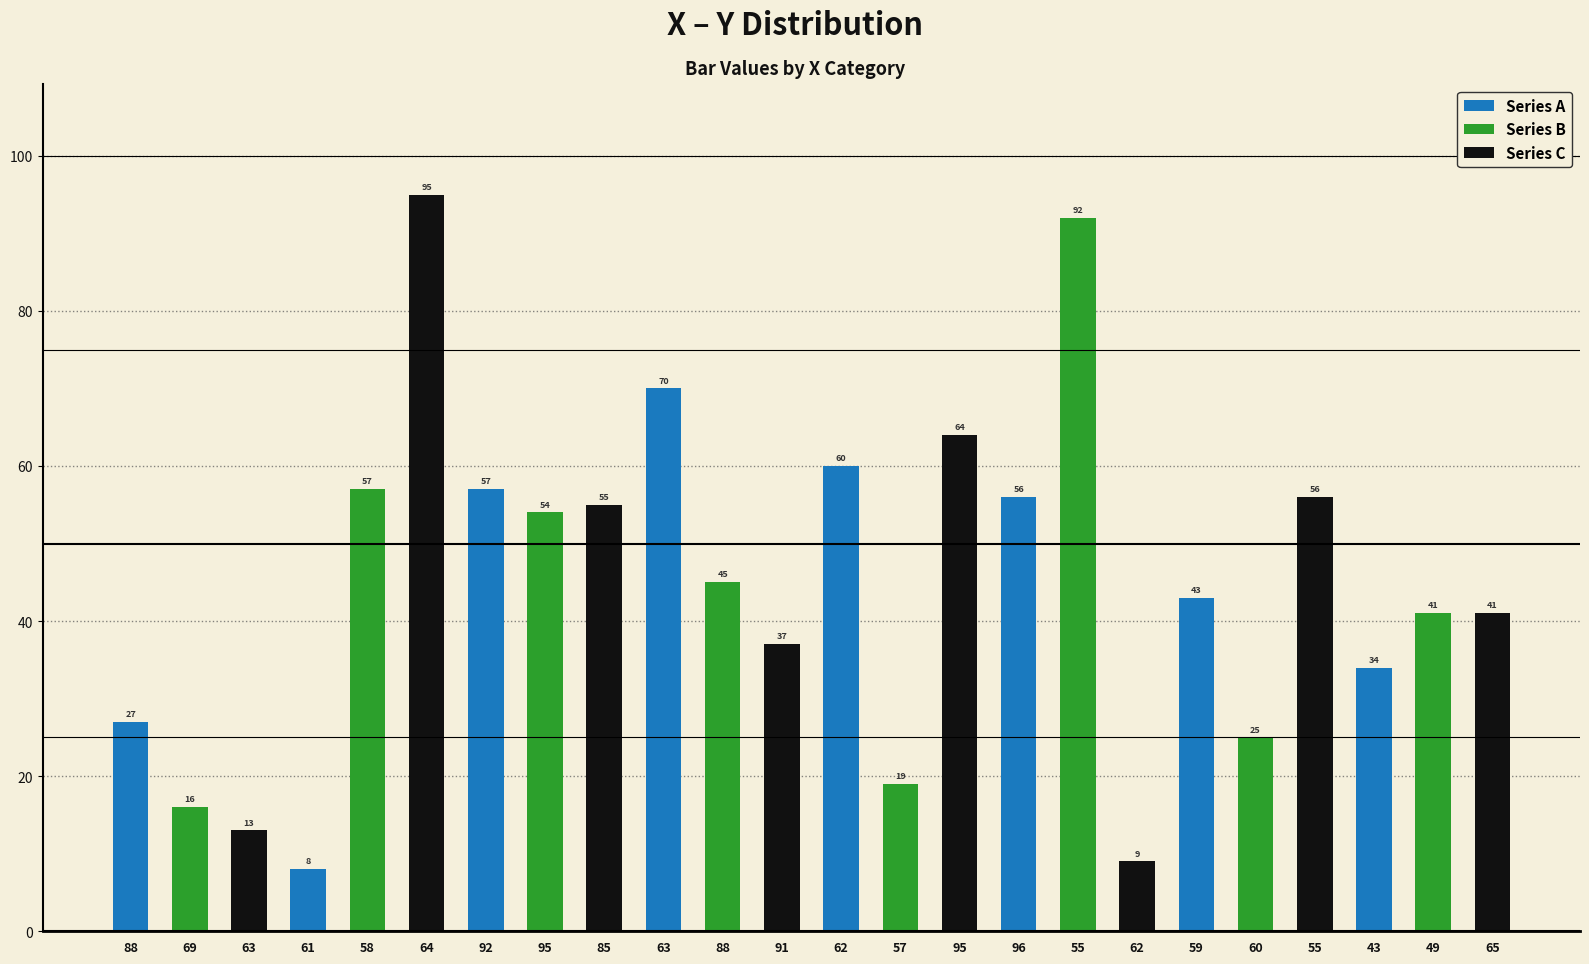

What is the average value of the Series B series?

44